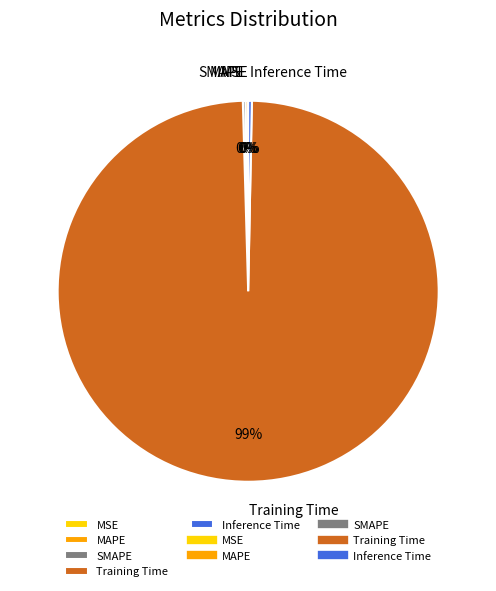

The Inference Time slice represents 12% of the pie. True or false?

False